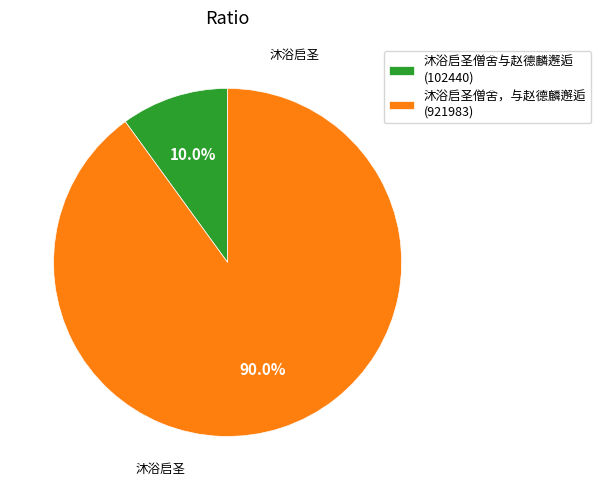

True or false: 沐浴启圣僧舍与赵德麟邂逅 accounts for 18% of the total.

False